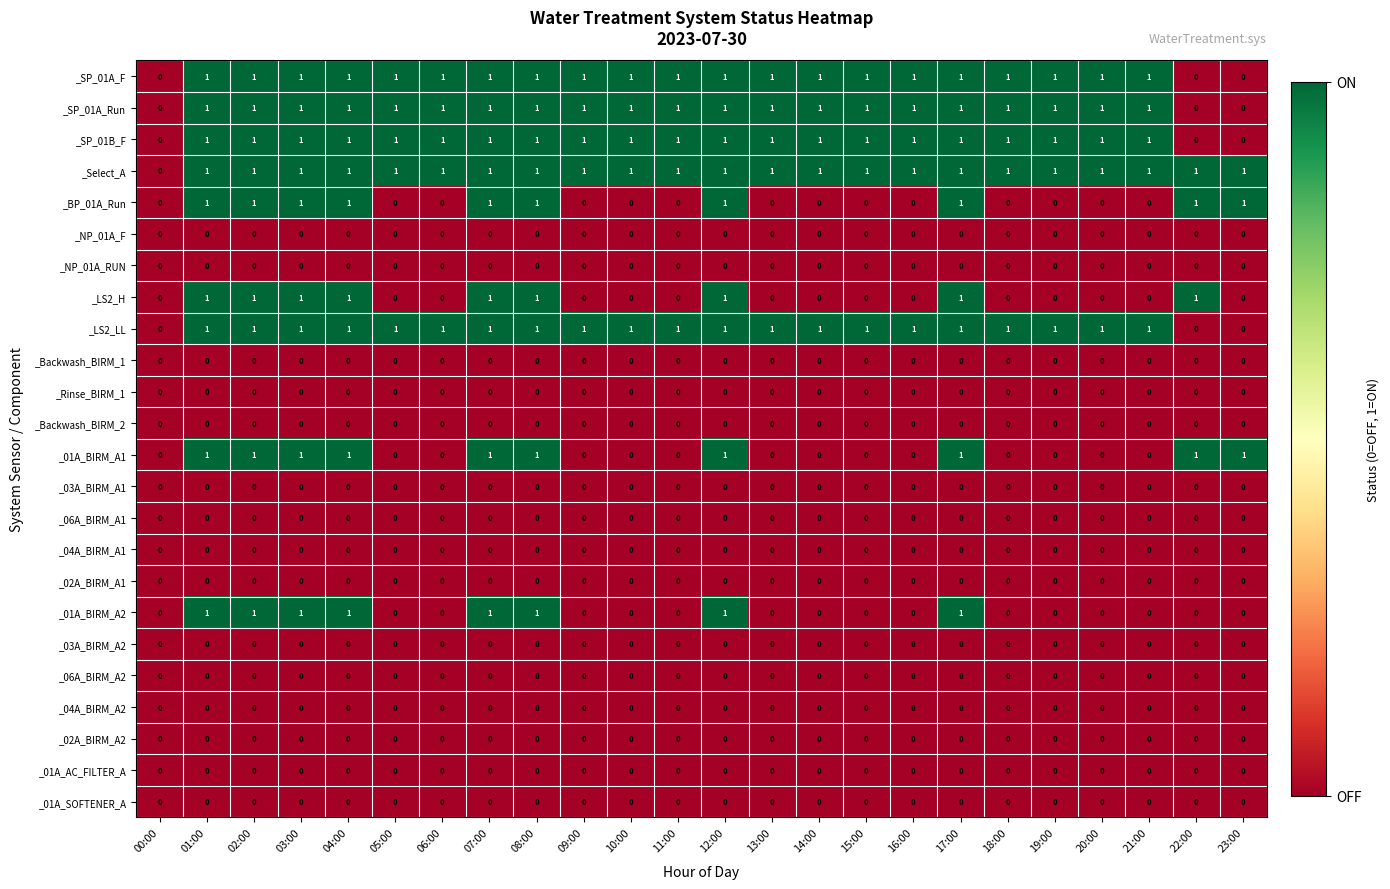

At which label is _Select_A closest to 0?

00:00